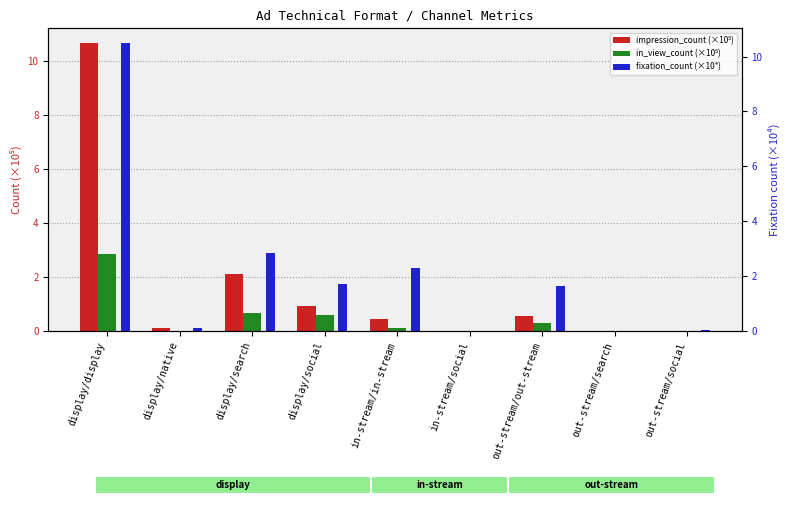

How many data points does each series have?

9